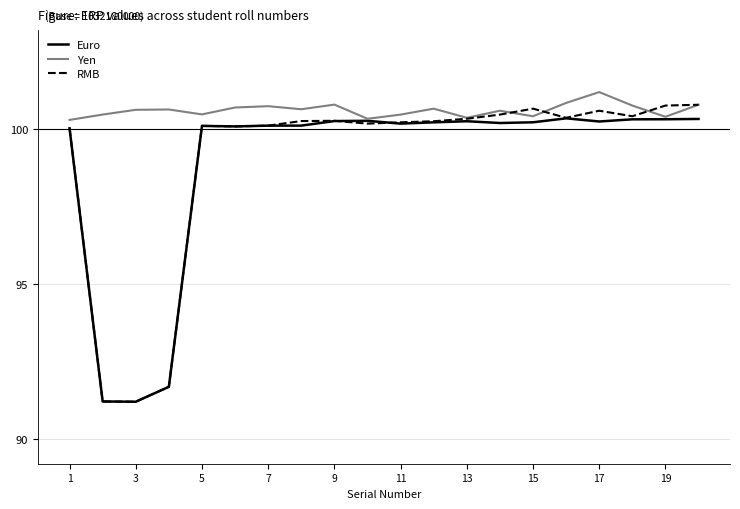

What is the lowest value of the Euro series?

91.2